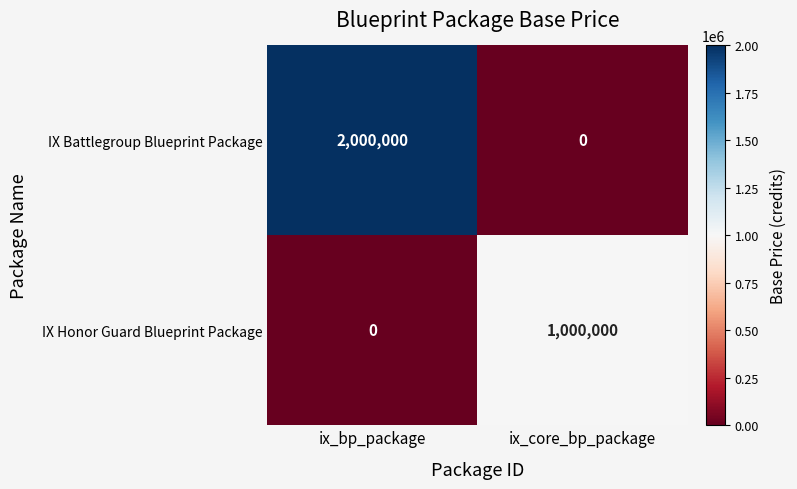

What is the sum of all IX Battlegroup Blueprint Package values?

2000000